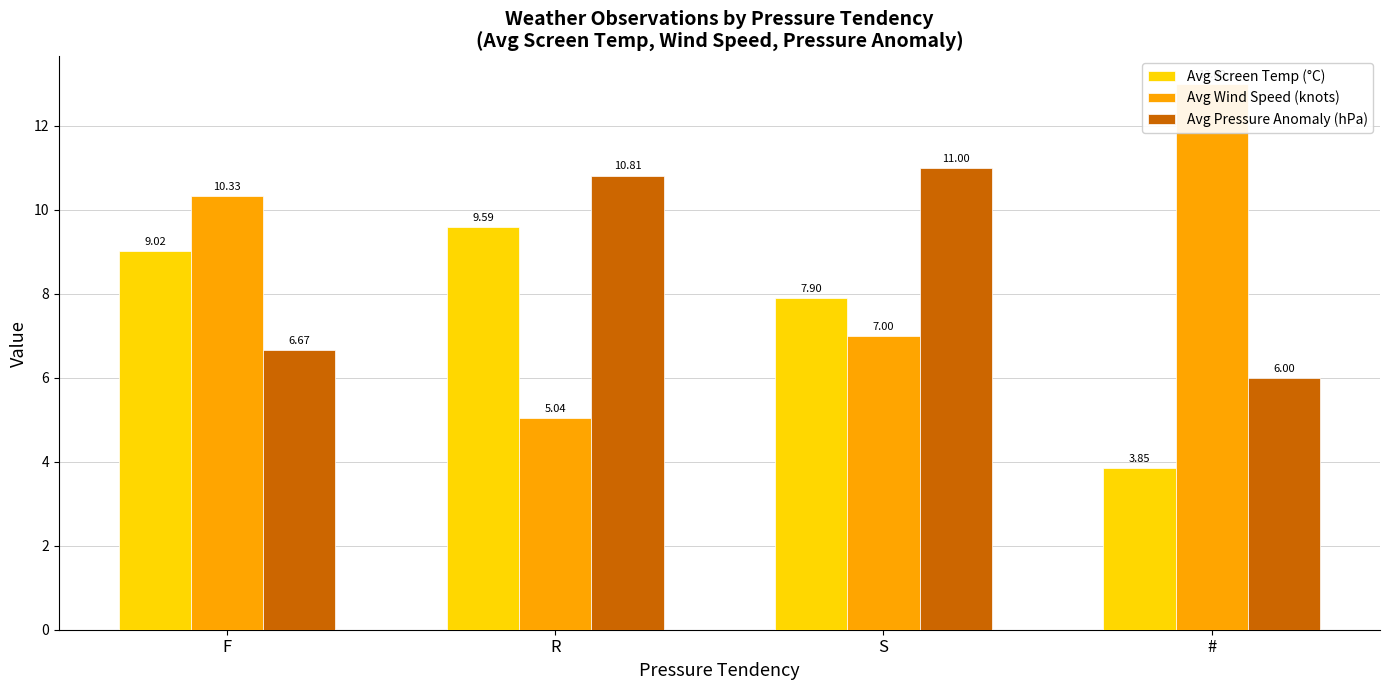

List the series in order of their overall mean, highest first.

Avg Wind Speed (knots), Avg Pressure Anomaly (hPa), Avg Screen Temp (°C)